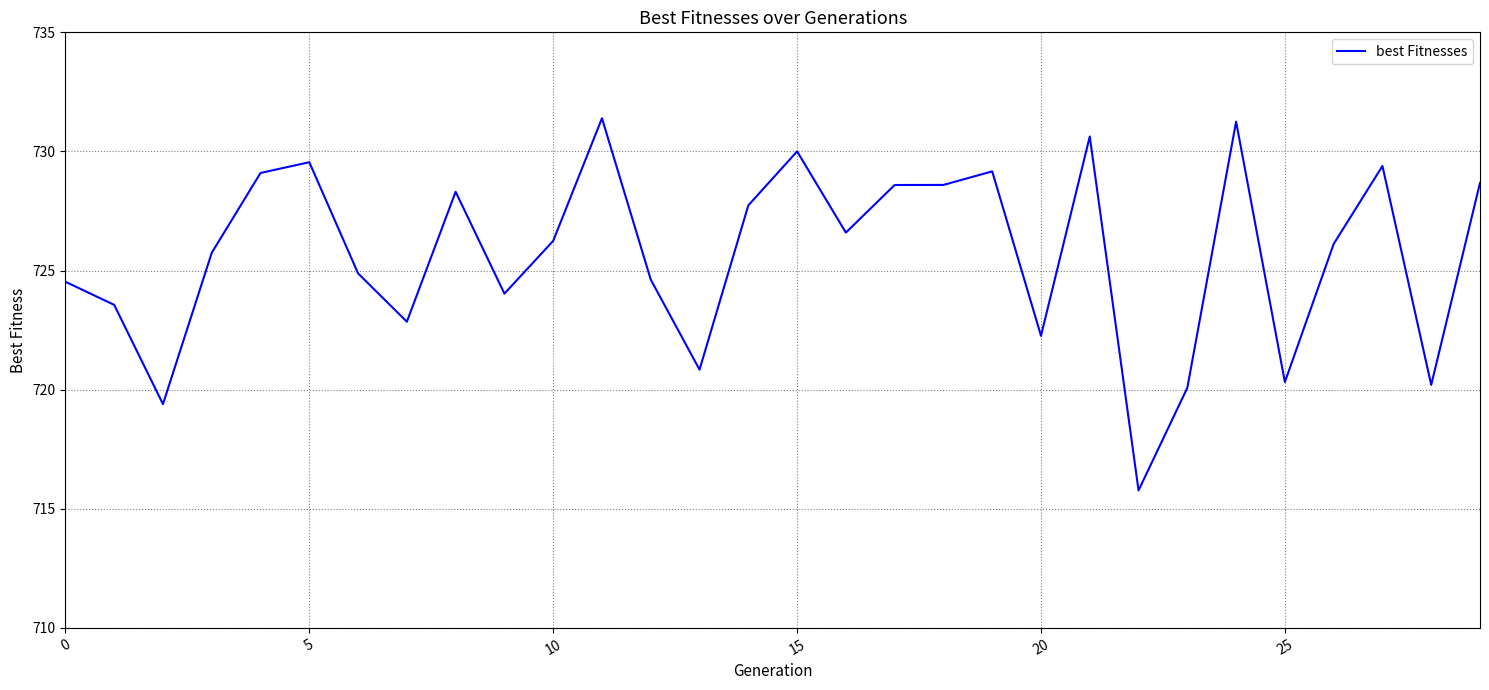

What is the greatest value displayed?

731.4